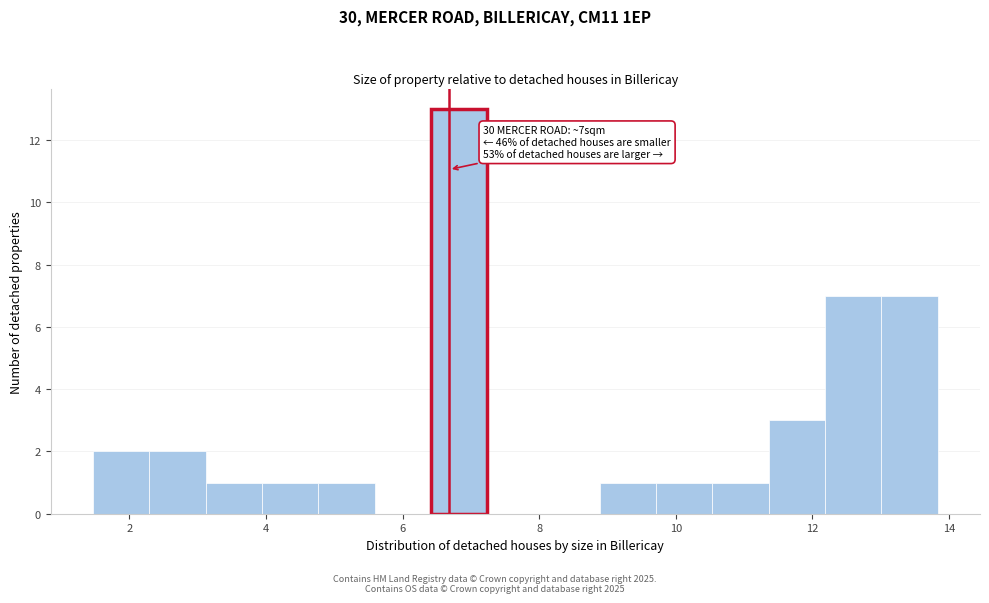

Which range on the x-axis has the tallest bar?

6.4 to 7.2